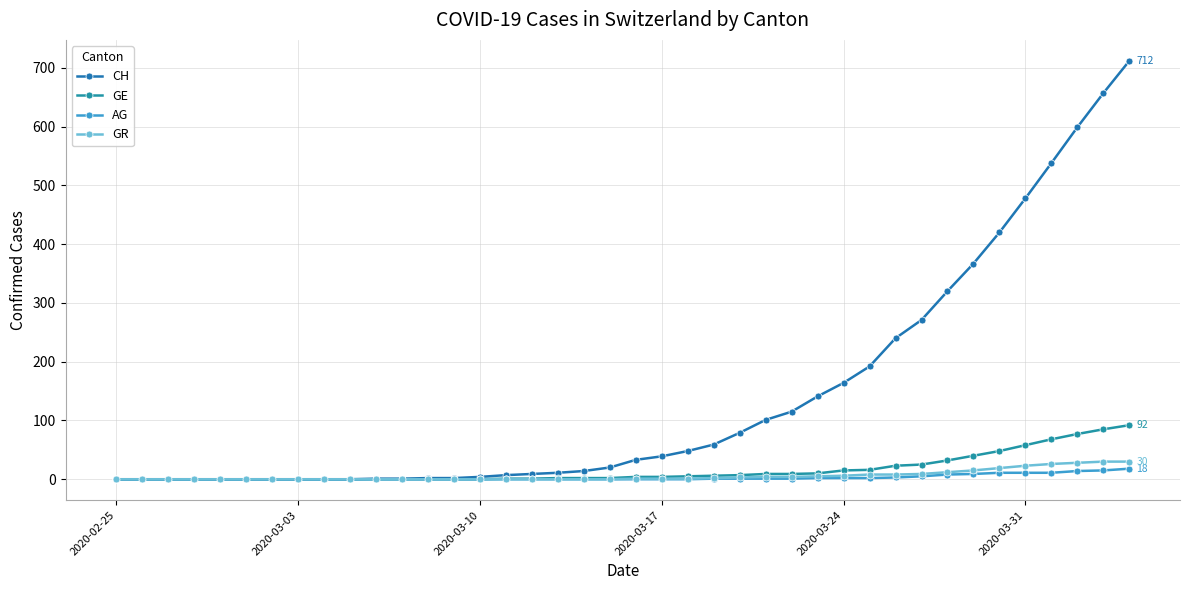

What is the difference between the maximum and minimum values in the GE series?

92